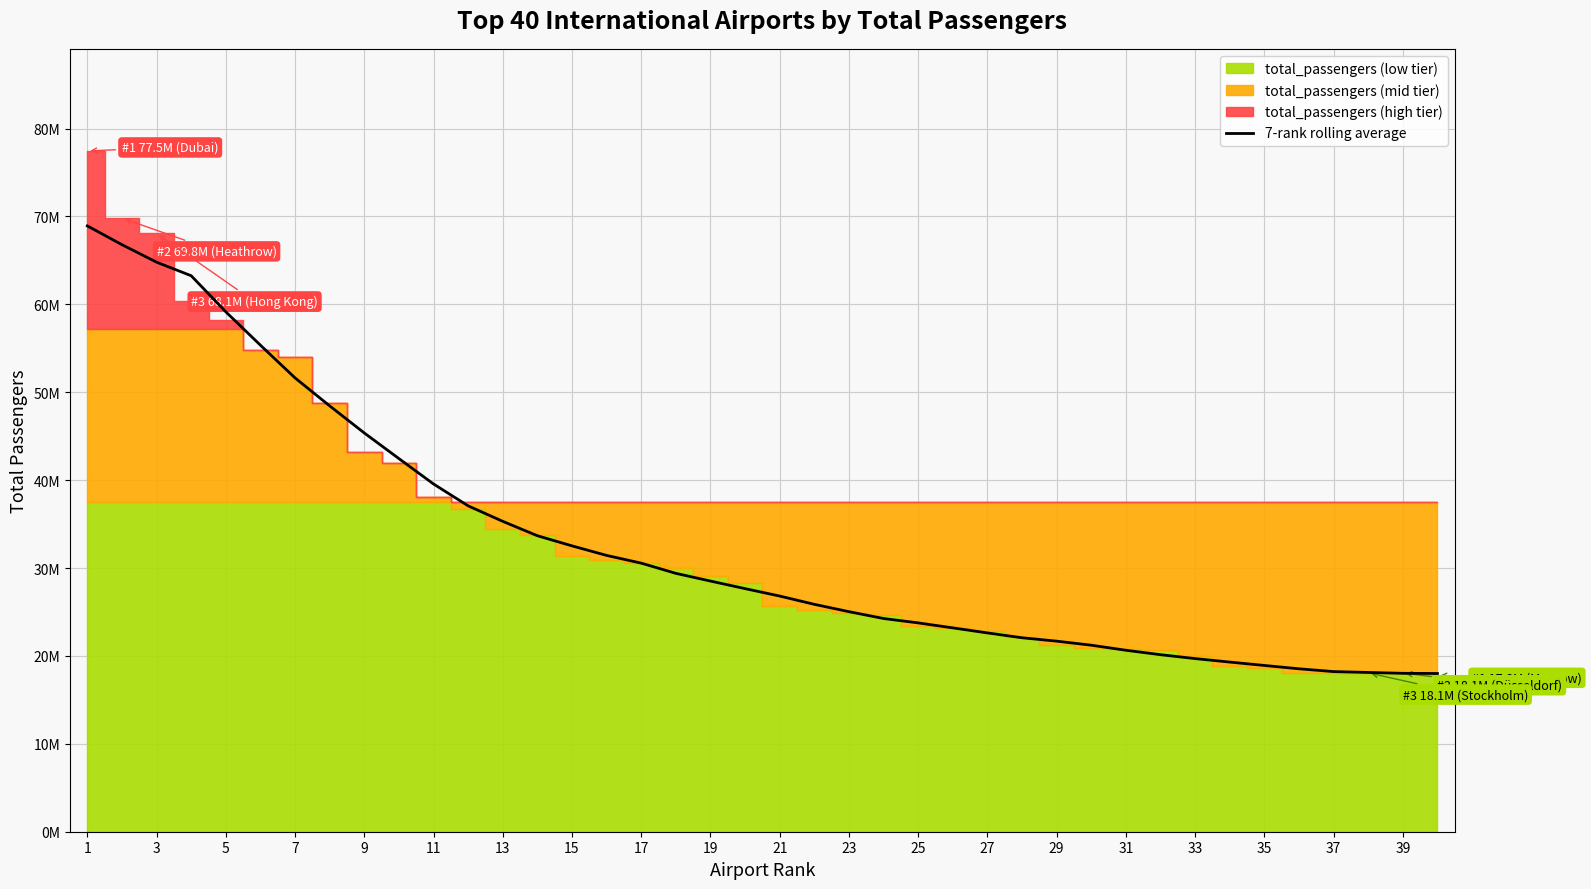

True or false: the data has more than 0 interior local peaks.

False